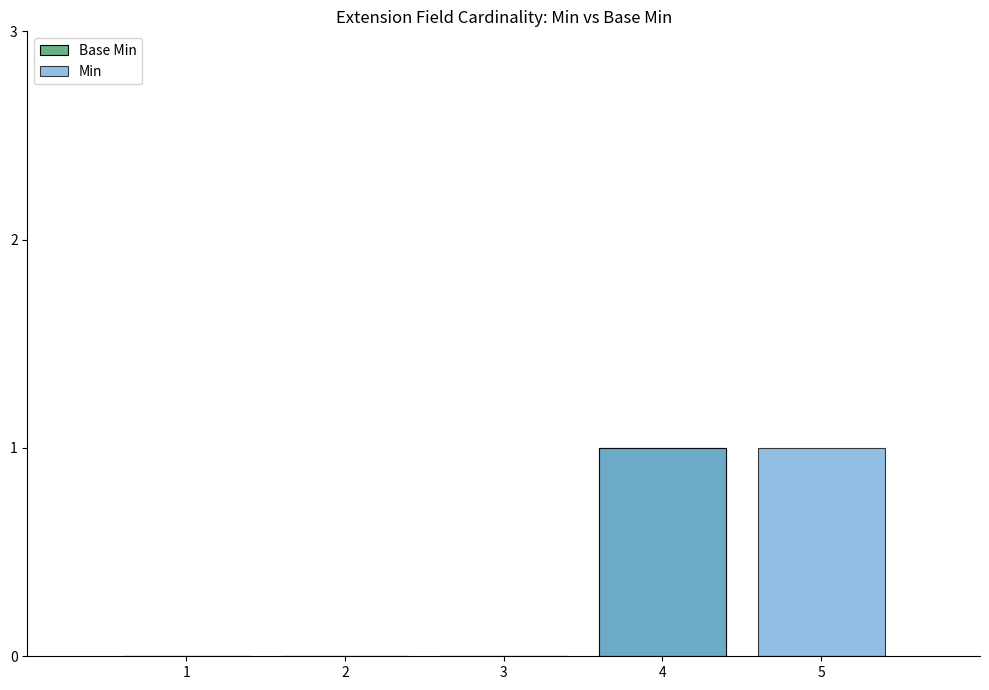

At which category does the chart reach its minimum across all series?

1